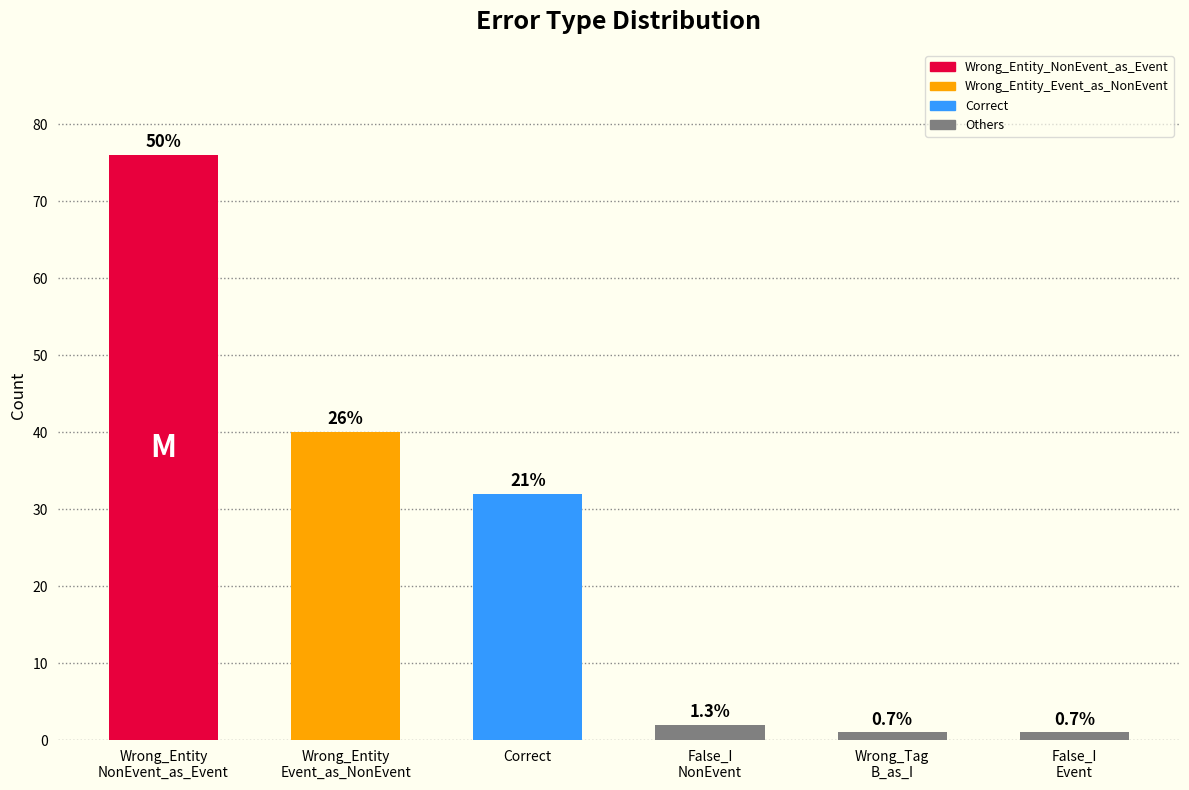

How many bars are there in total?

6